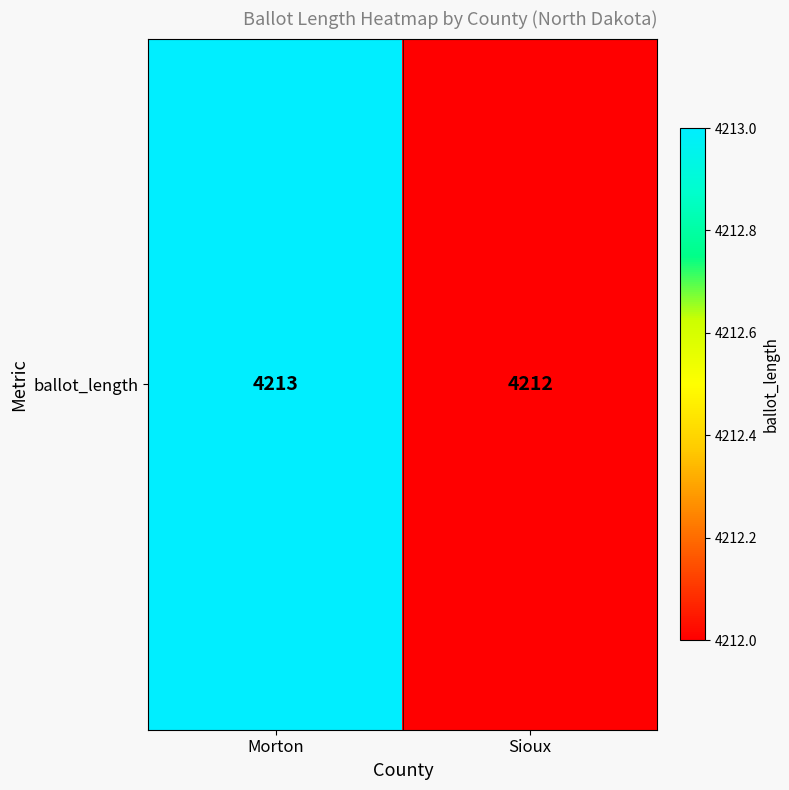

Is it true that the value at Morton is 4213?

True